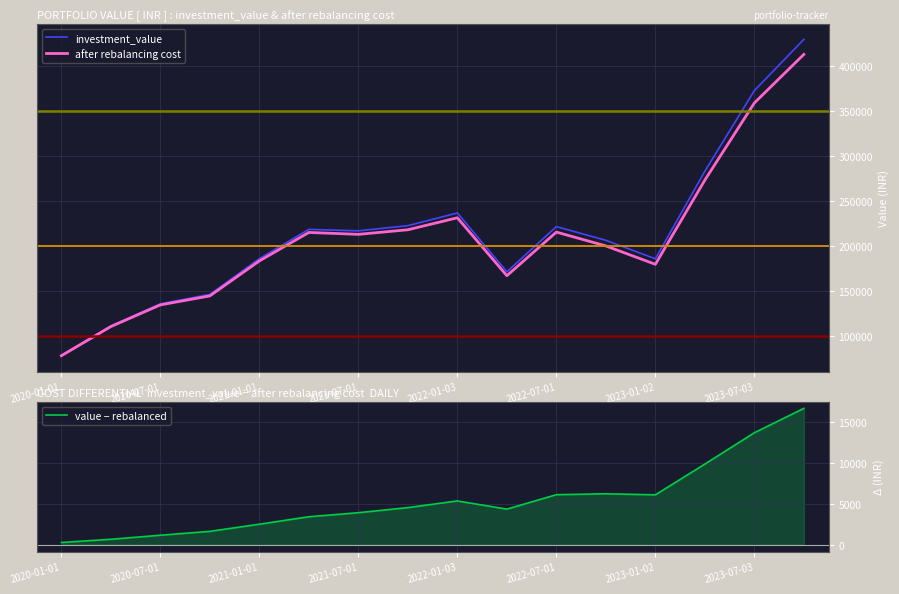

At which category is the sum across all series the highest?

15